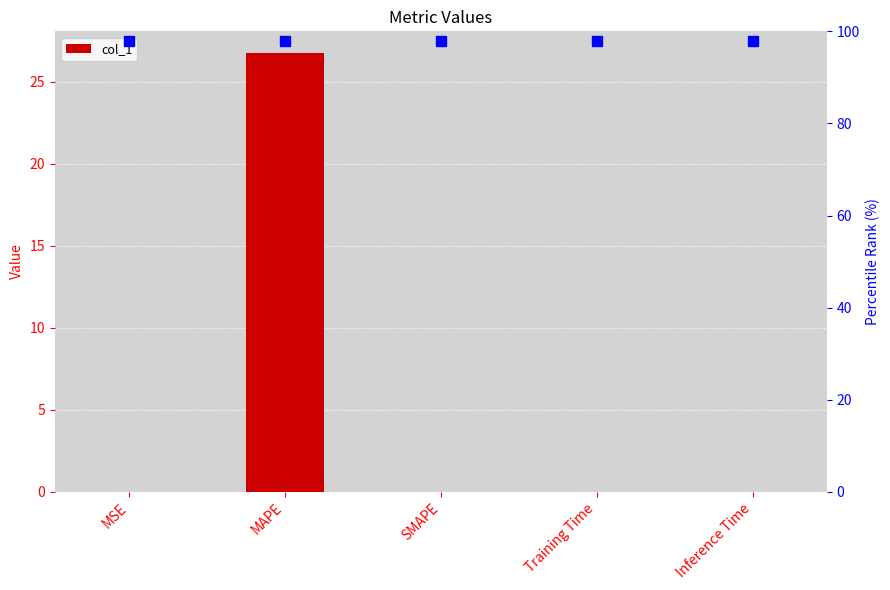

How many distinct data groups are displayed?

1